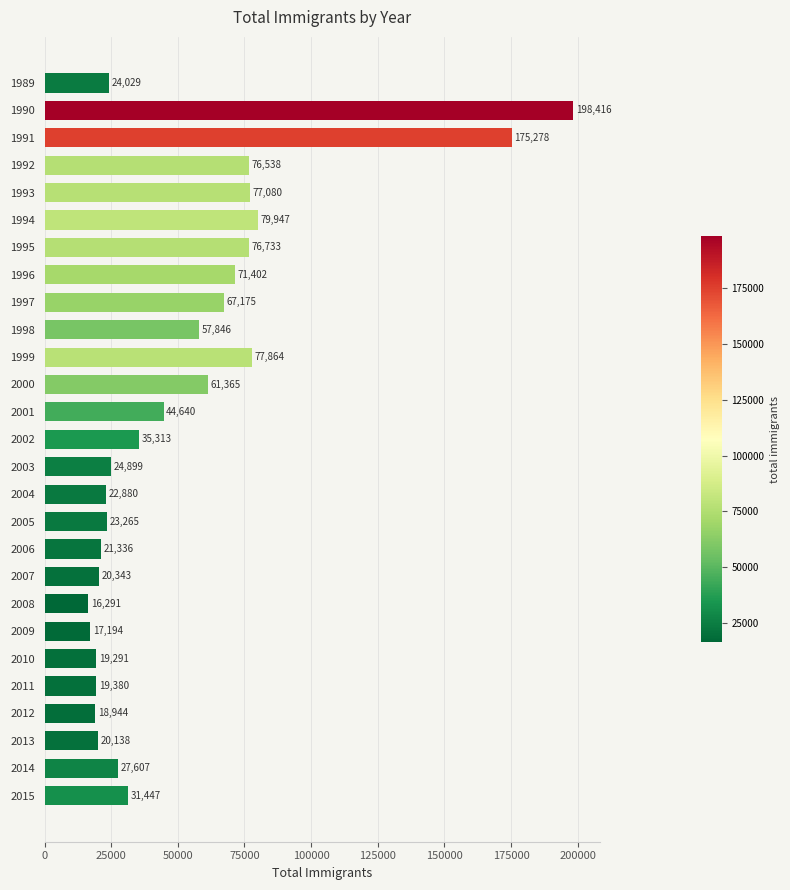

Rank the categories by value from highest to lowest.

1990, 1991, 1994, 1999, 1993, 1995, 1992, 1996, 1997, 2000, 1998, 2001, 2002, 2015, 2014, 2003, 1989, 2005, 2004, 2006, 2007, 2013, 2011, 2010, 2012, 2009, 2008